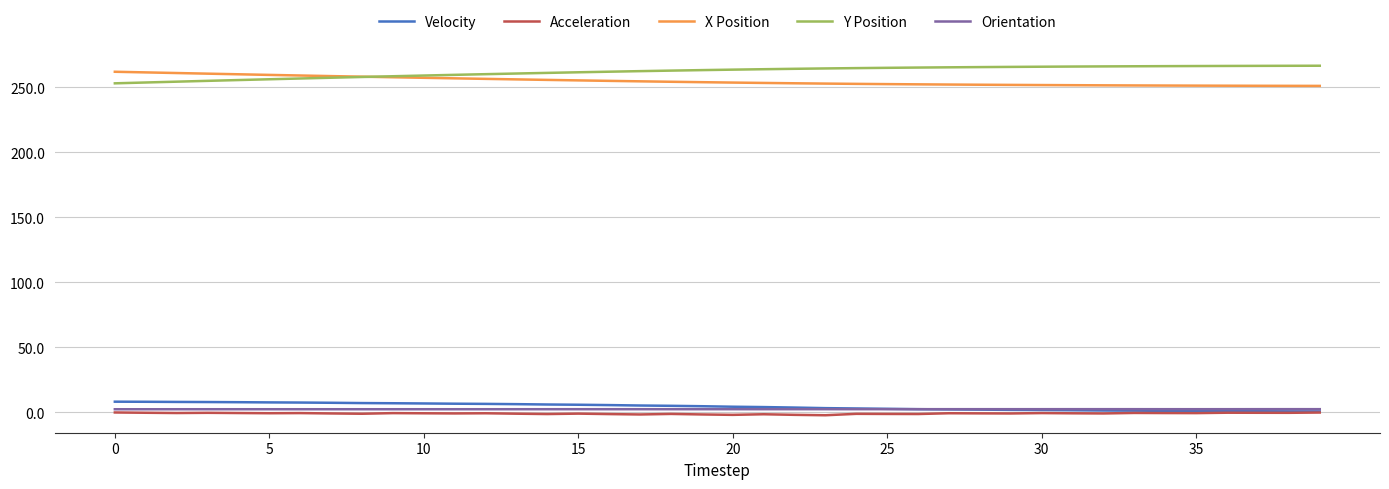

What is the highest value of the Y Position series?

266.4